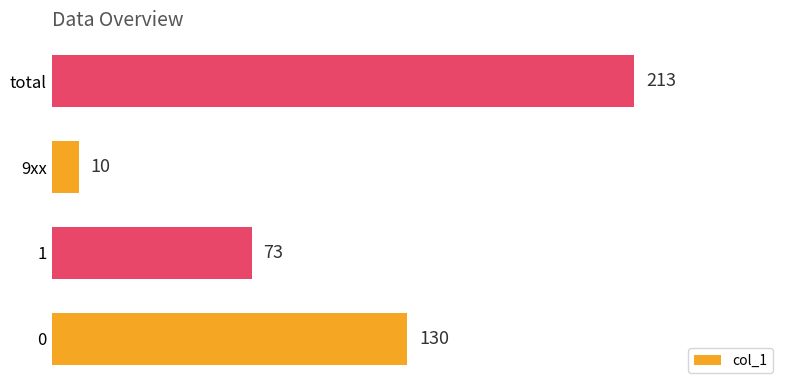

What is the sum of all values?

426